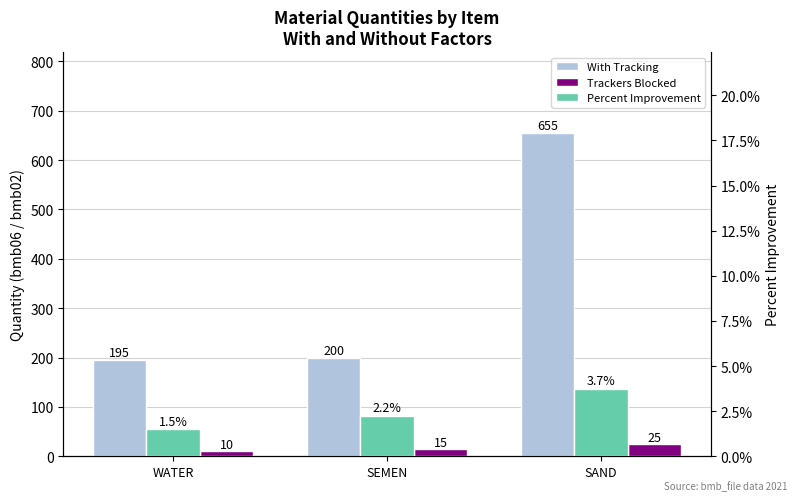

What is the difference between the highest and lowest values at WATER?

193.5